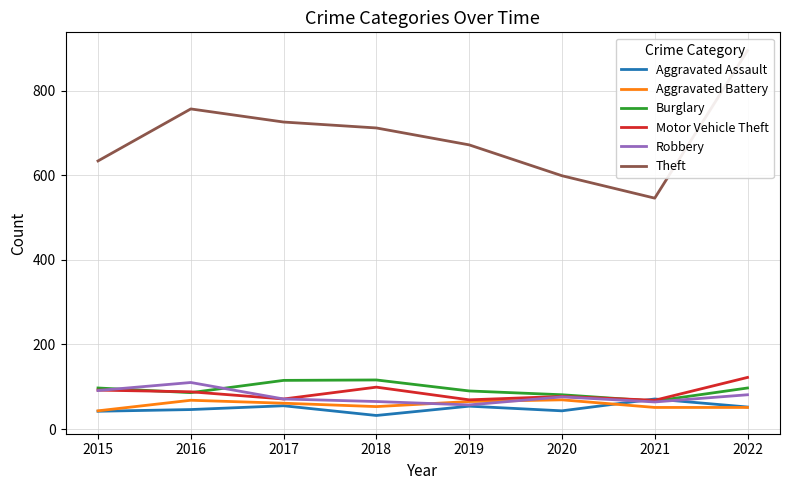

What is the sum of the Theft values at 2015 and 2022?

1529